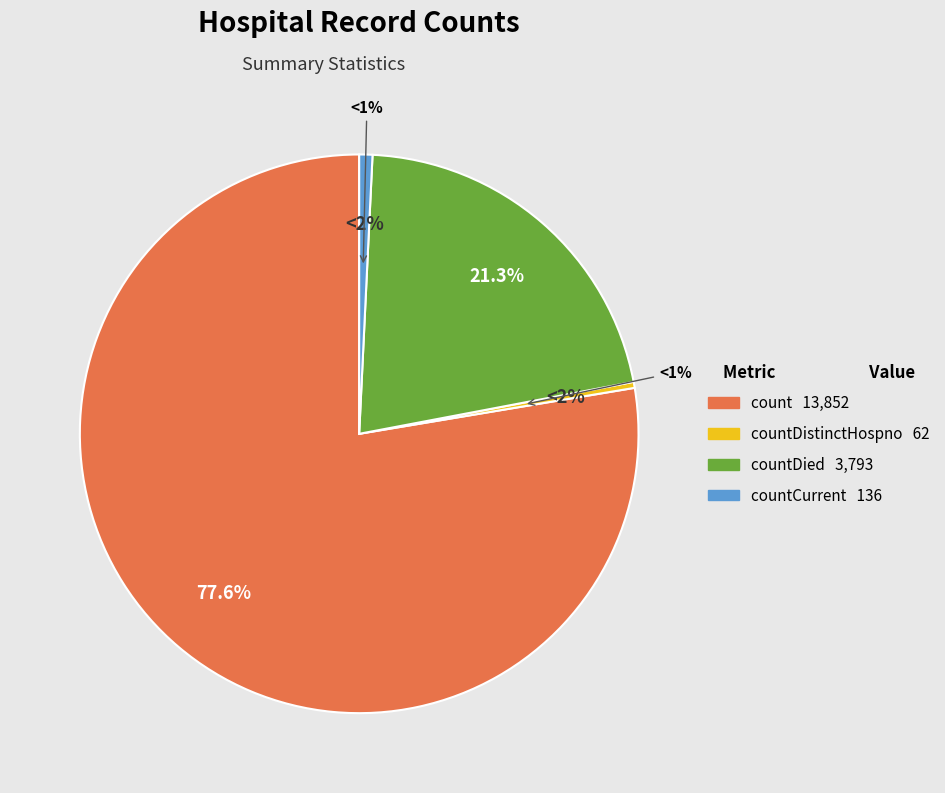

The count slice represents 89% of the pie. True or false?

False